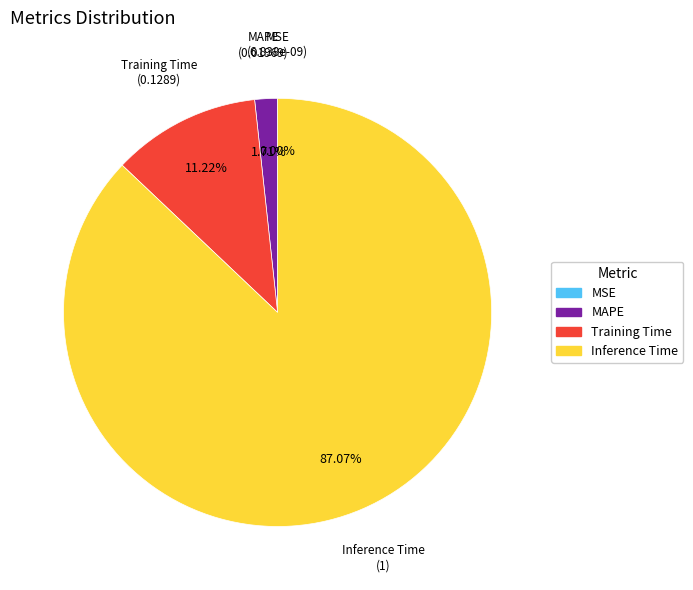

To the nearest percent, what is the difference between the largest and smallest slice percentages?

87%